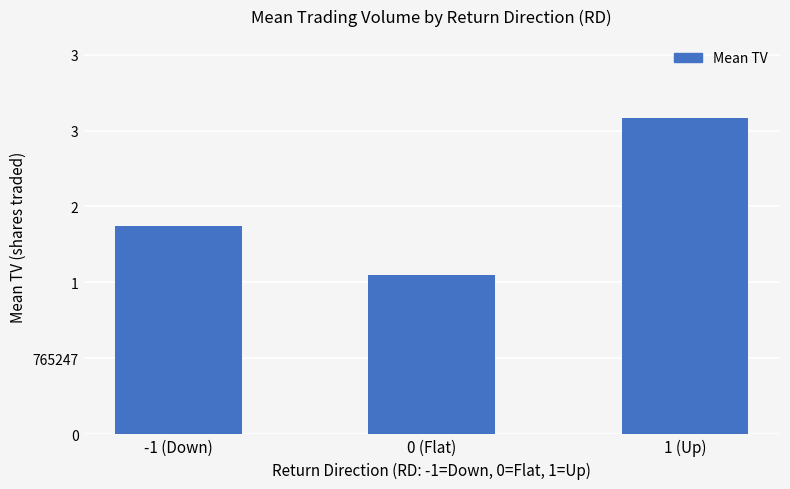

Does the chart contain any negative values?

No